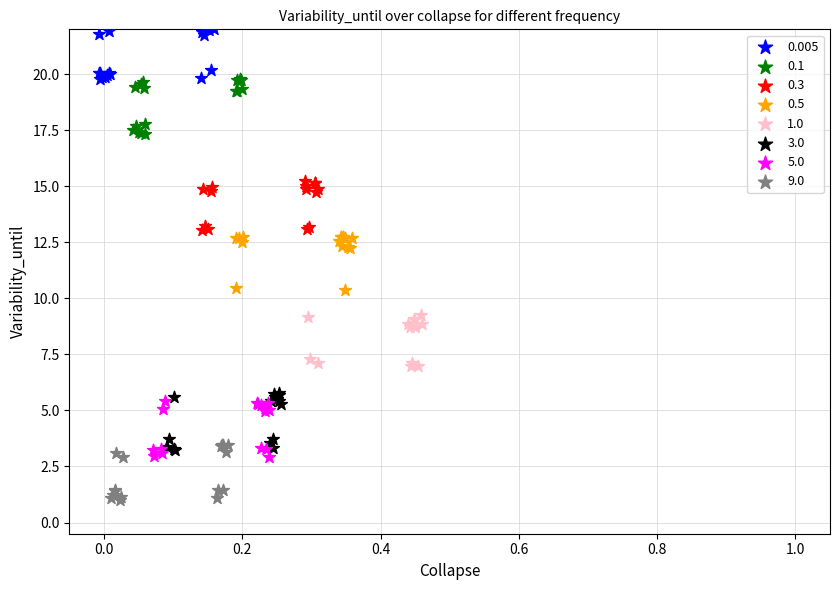

Which series reaches the maximum Y coordinate?

0.005